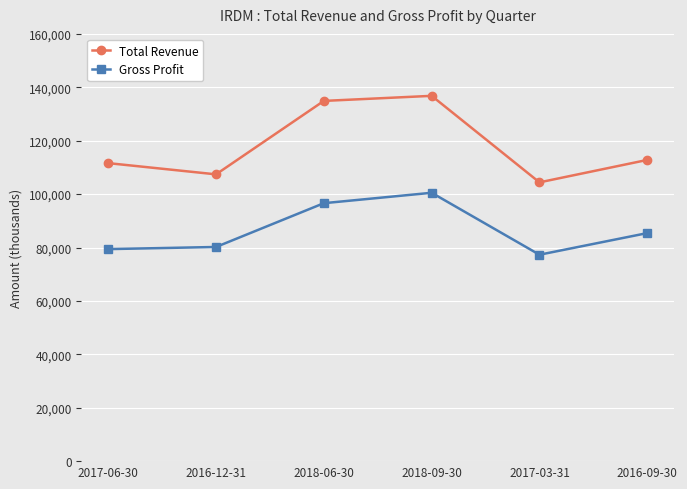

What is the difference between the highest and lowest values at 2018-06-30?

38300